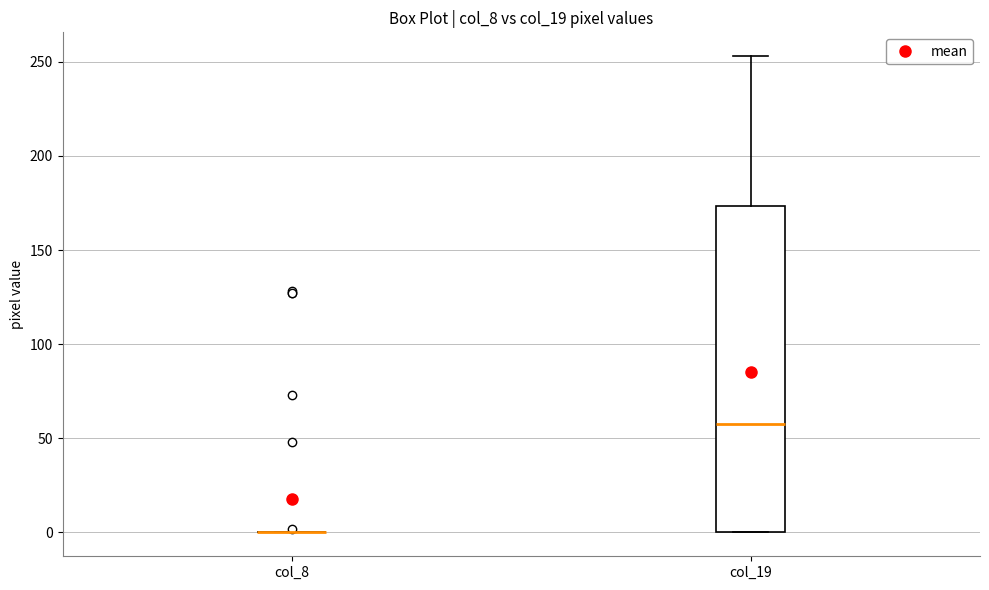

Comparing the boxes themselves (not the whiskers), which one is the tallest?

col_19